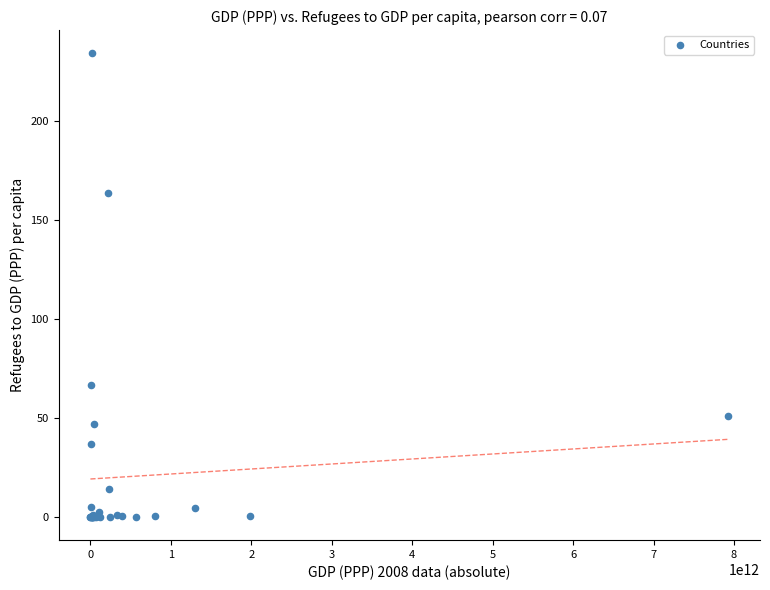

What Y value in the scatter plot is closest to 117?

163.9